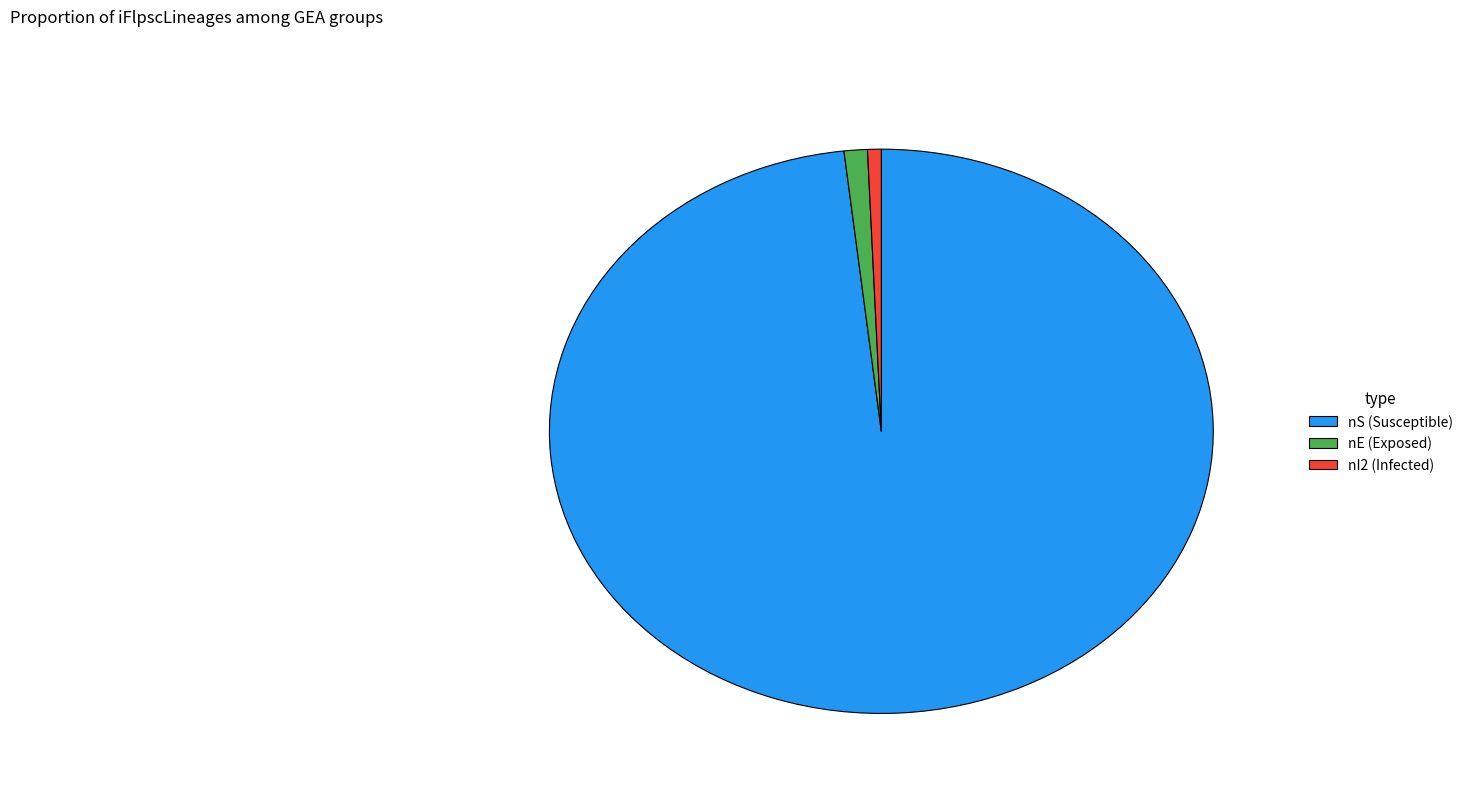

Which slice is the largest?

nS (Susceptible)